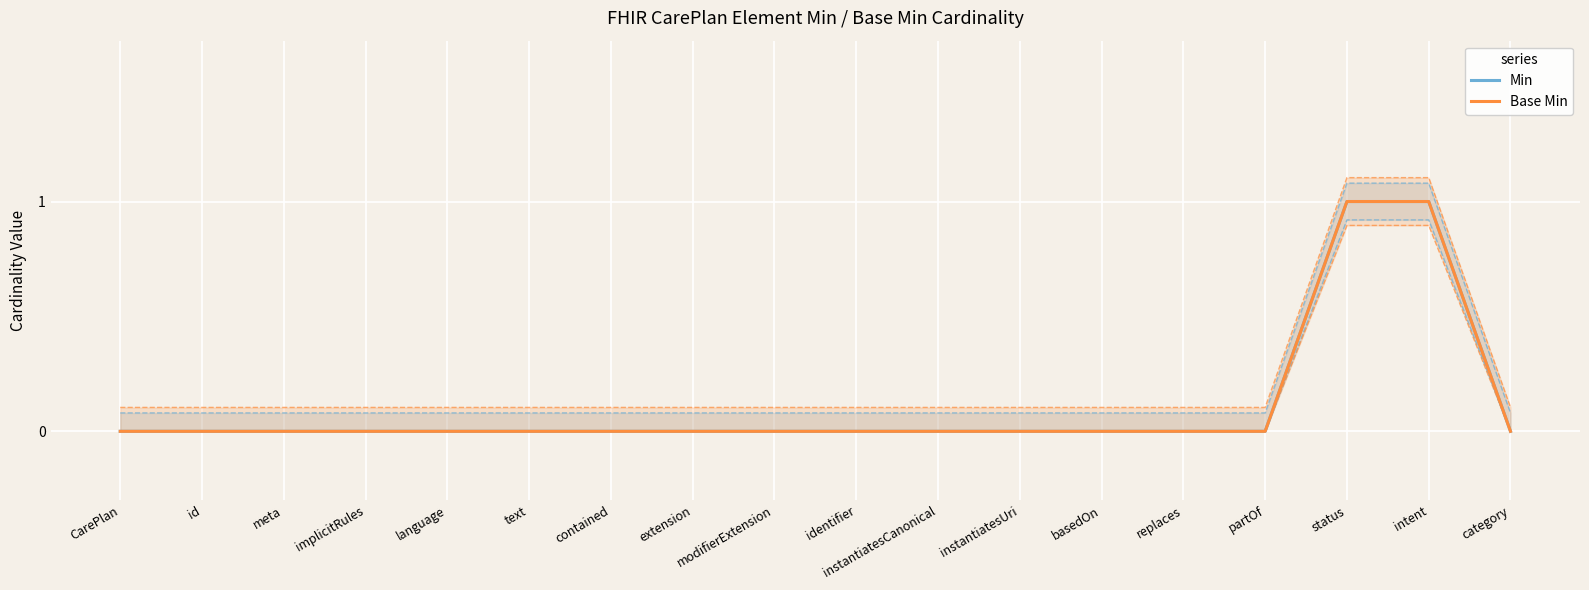

How many lines are shown in the chart?

2